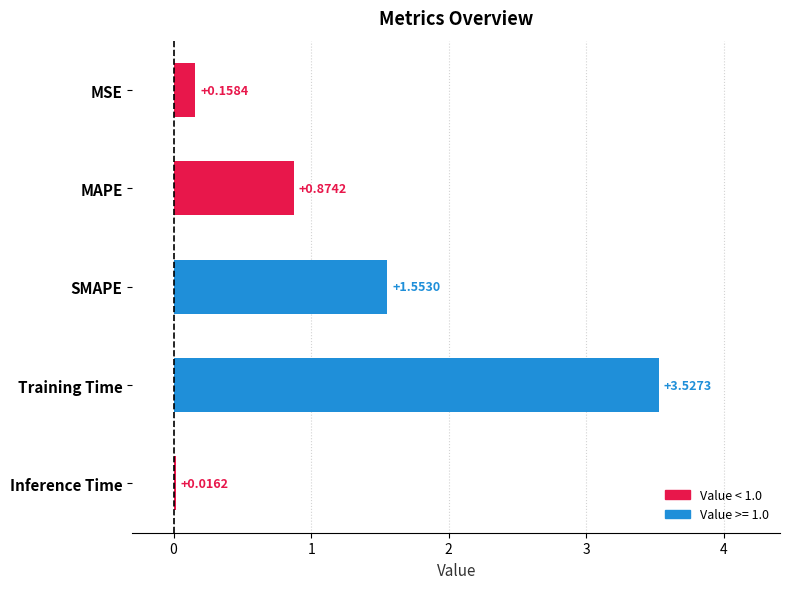

Rank the categories by value from highest to lowest.

Training Time, SMAPE, MAPE, MSE, Inference Time